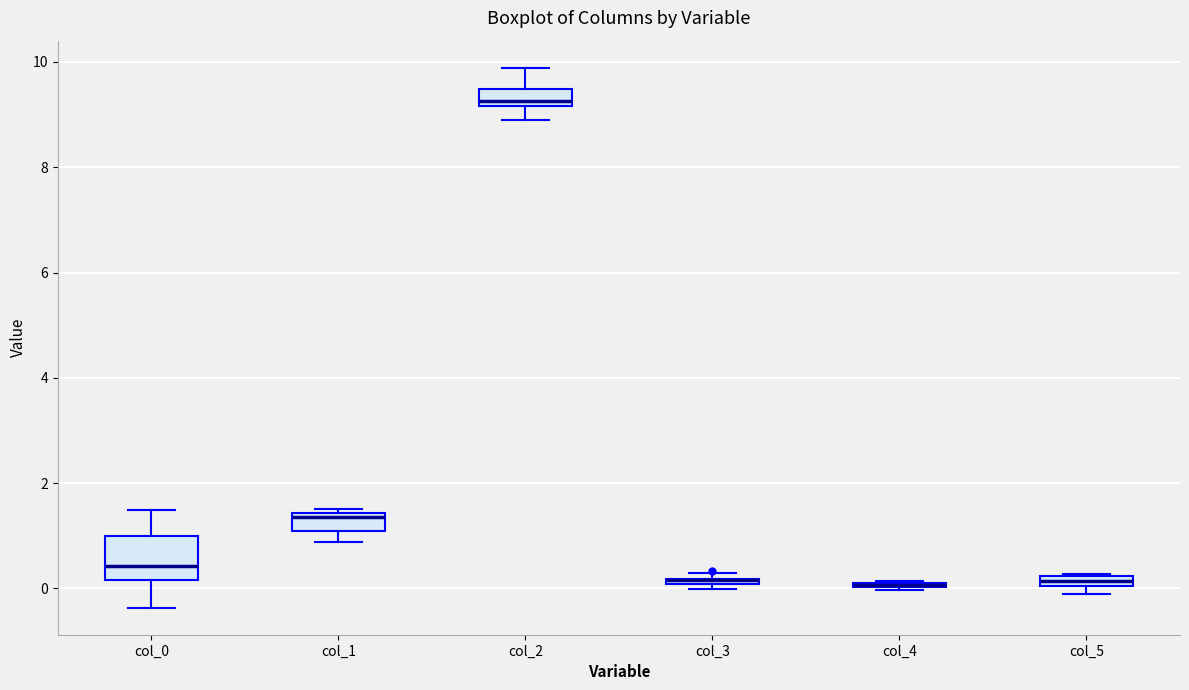

Comparing the boxes themselves (not the whiskers), which one is the tallest?

col_0